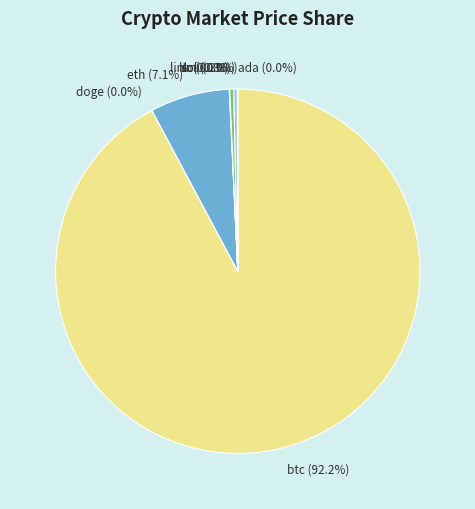

Which slice represents more than half of the pie?

btc